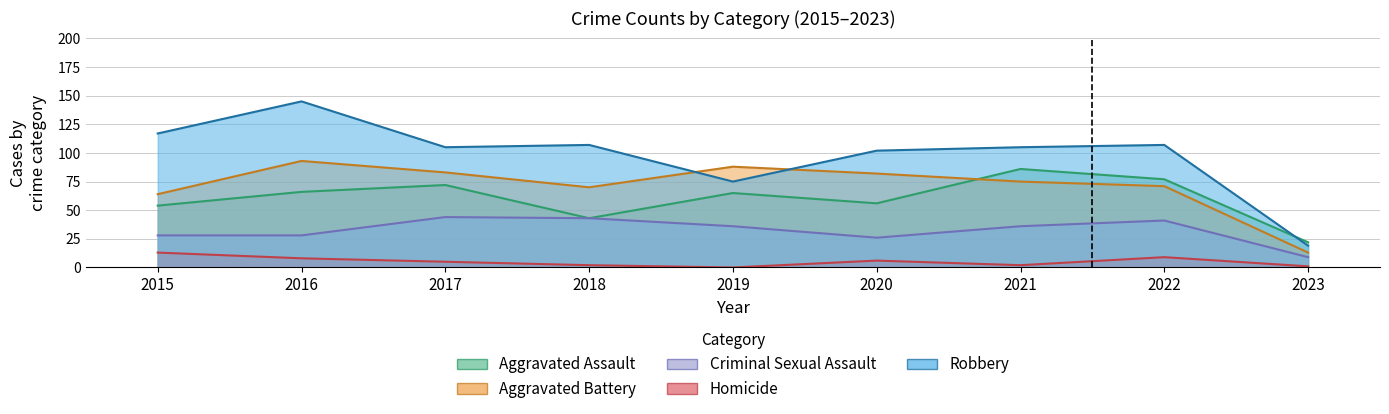

At how many categories does at least one series exceed 0?

9